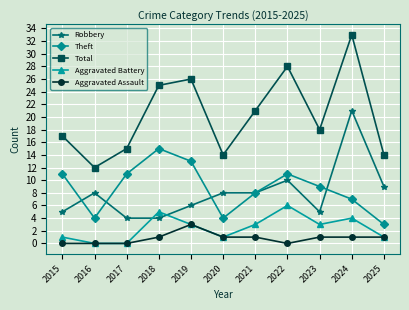

What is the difference between the Aggravated Battery values at 2018 and 2019?

2